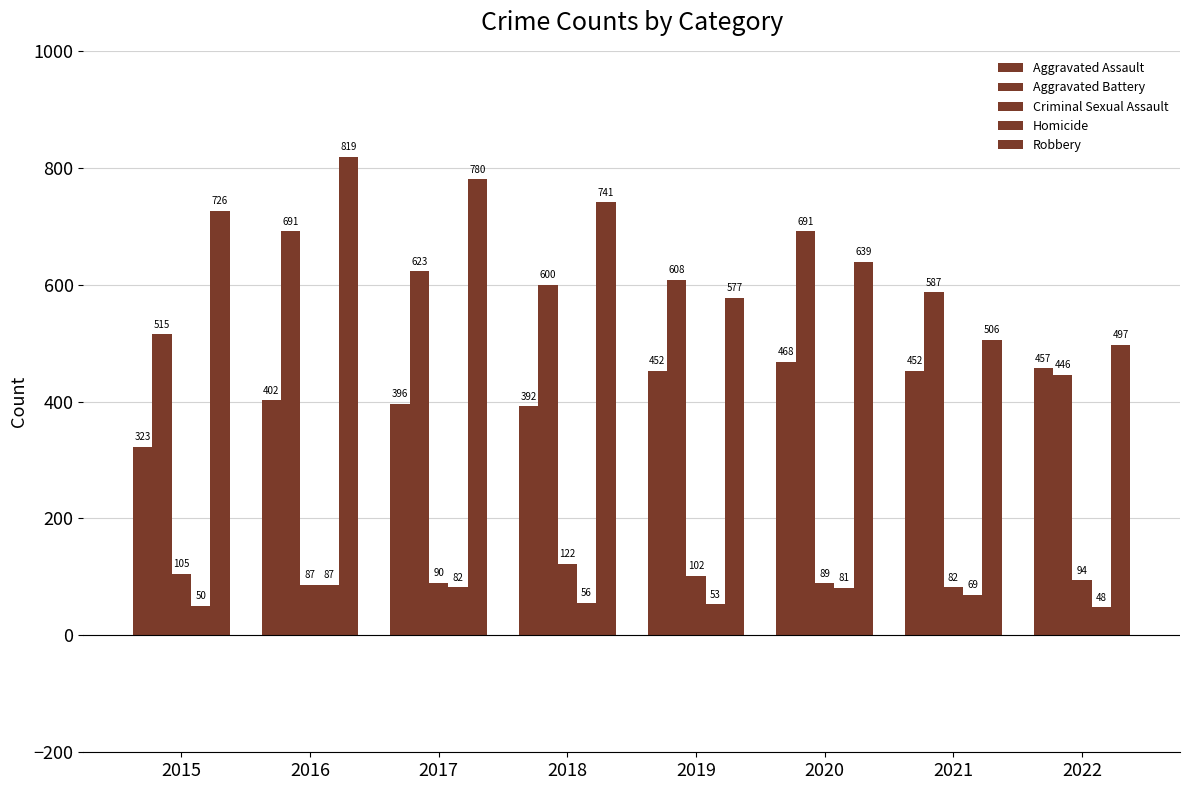

Is it true that Robbery equals 726 at 2015?

True